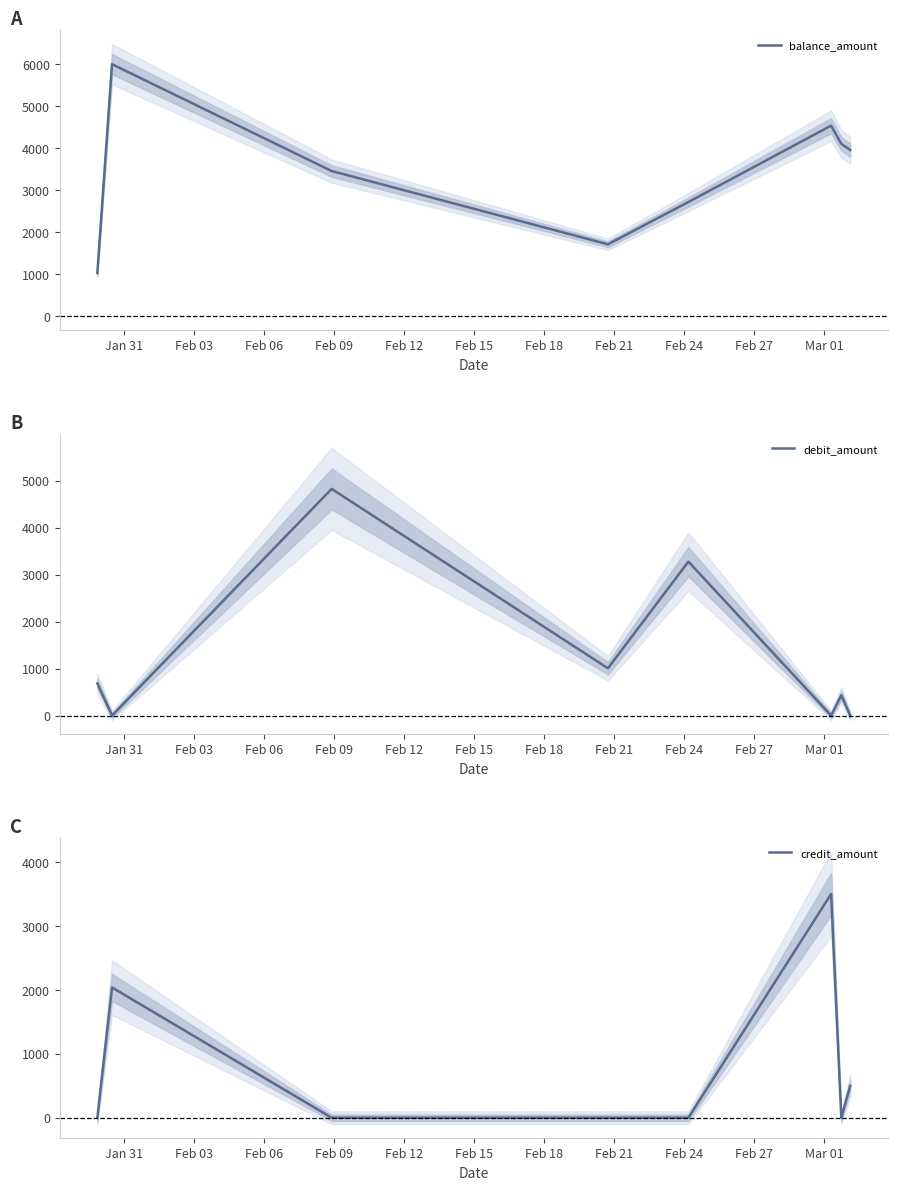

What is the difference between the maximum and minimum values in the balance_amount series?

4965